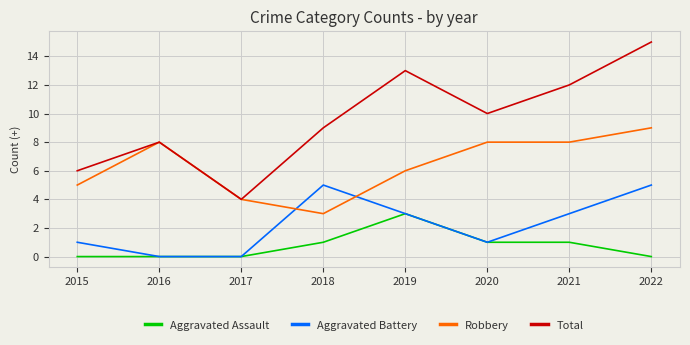

How many lines are shown in the chart?

4